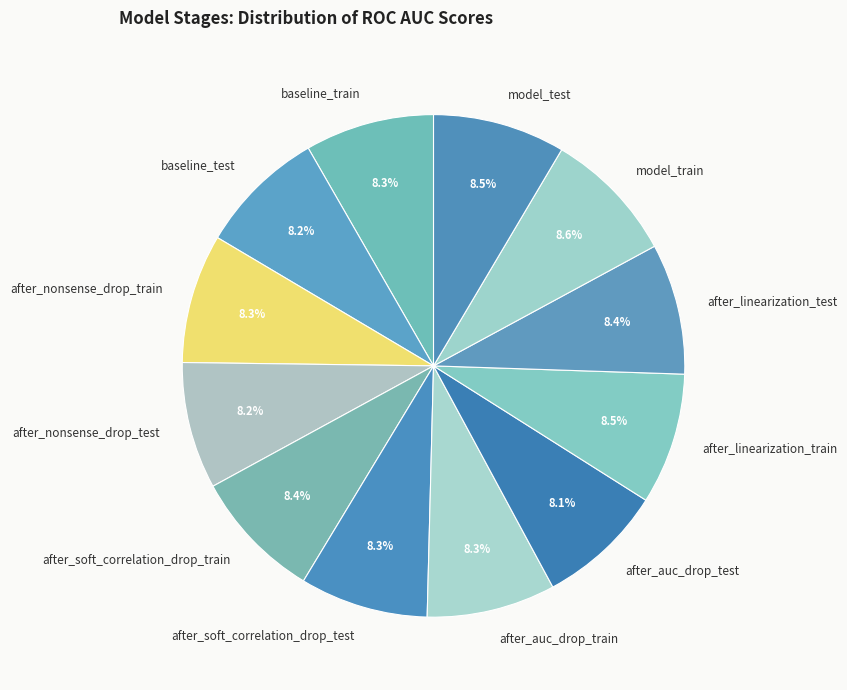

Is after_linearization_test the majority of the pie?

No